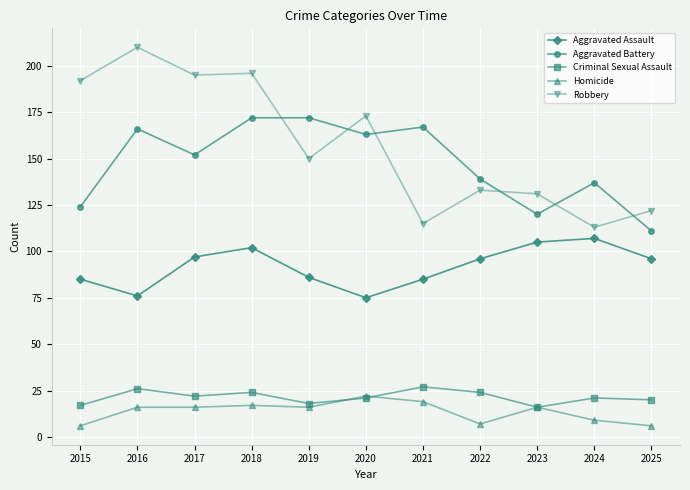

What is the sum of all Aggravated Assault values?

1010